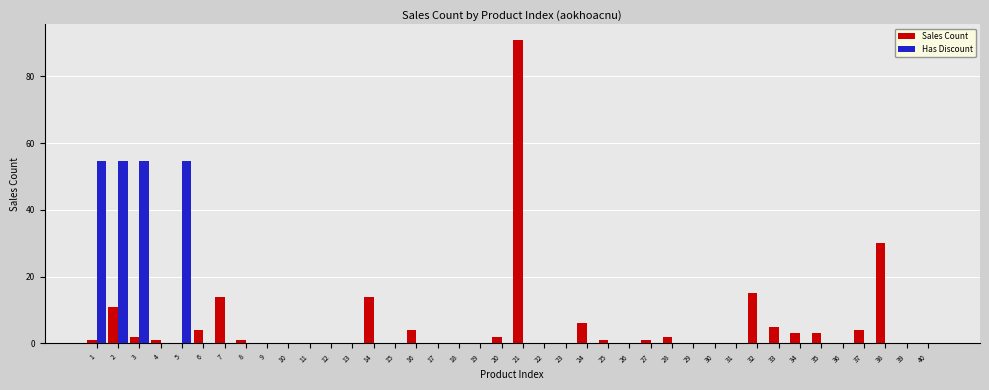

How many groups of bars are there?

40